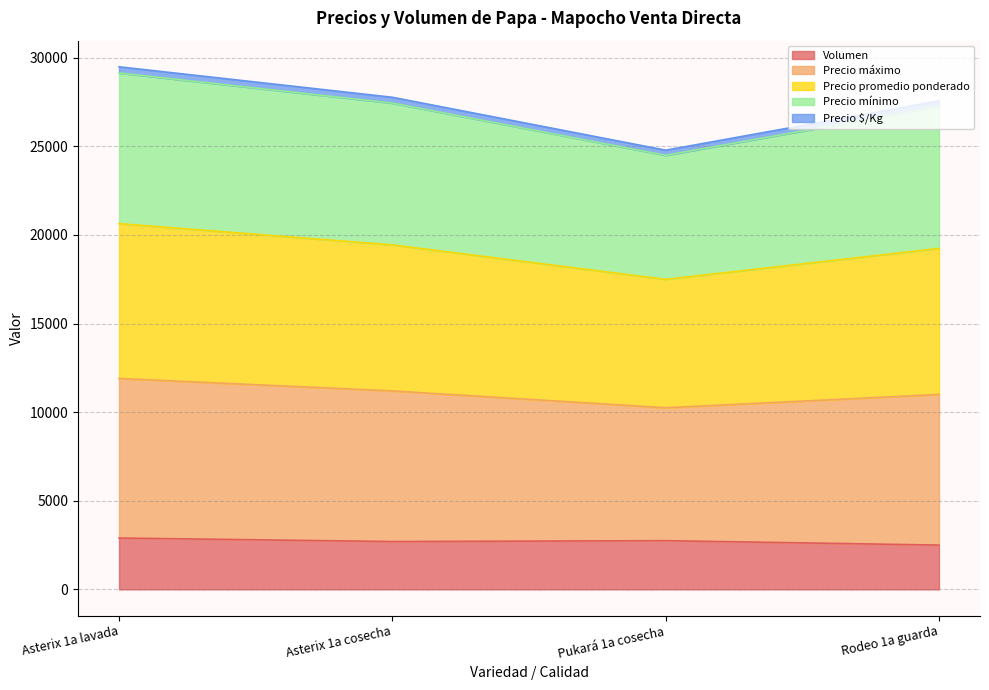

What is the highest value of the Volumen series?

2900